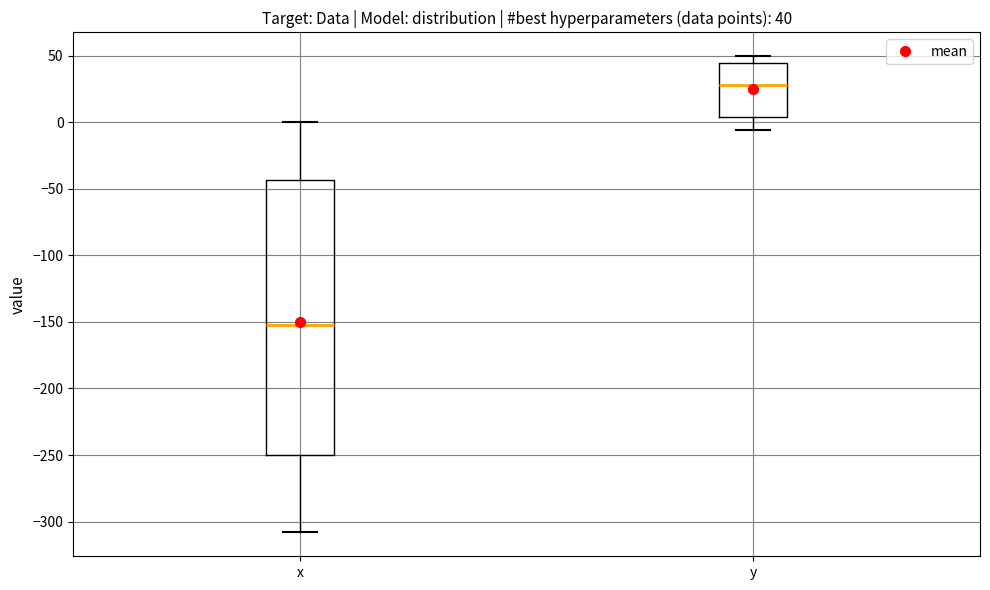

Which box is the tallest, from its lower edge to its upper edge?

x